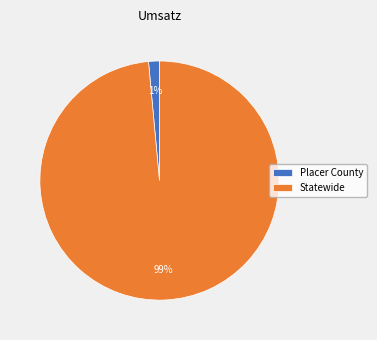

Does Placer County represent more than half of the total?

No